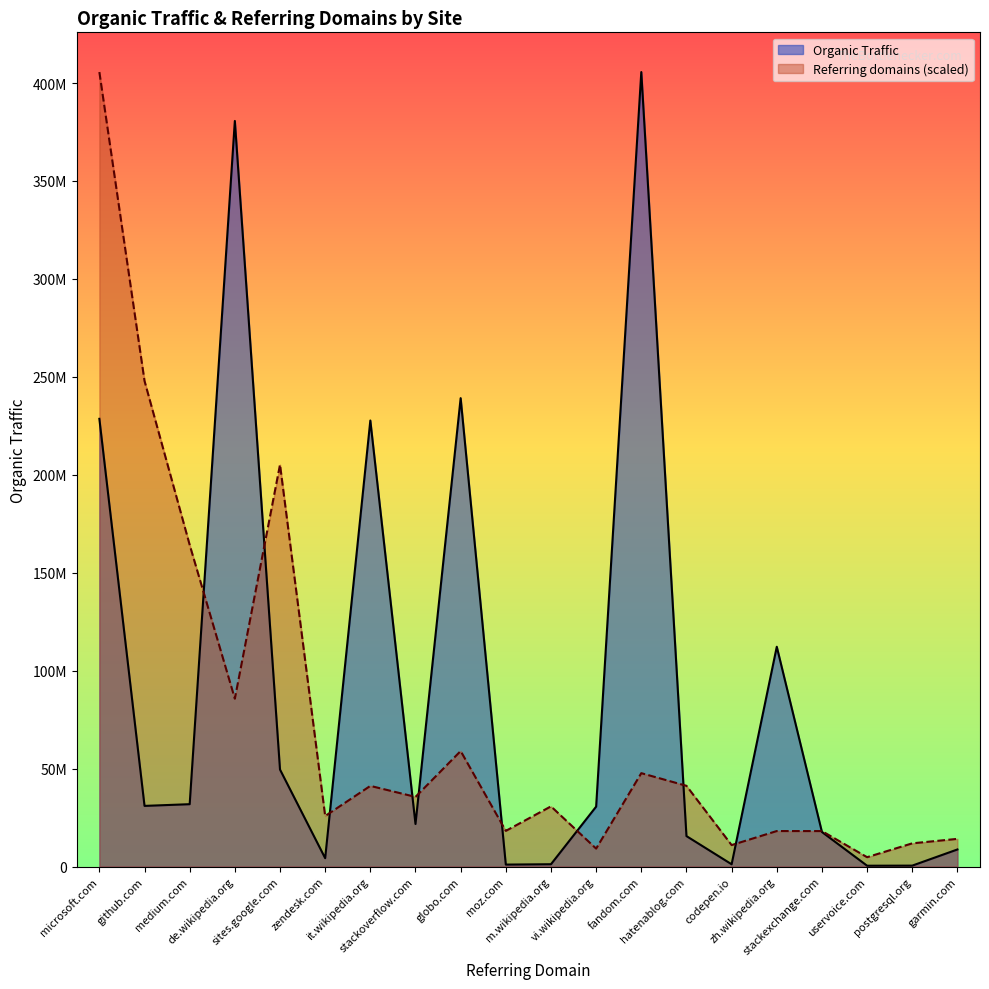

What is the label of the 5th point from the left?

sites.google.com